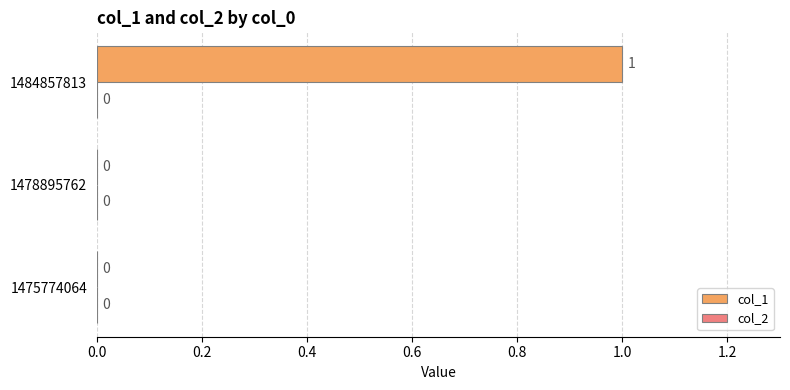

The value at 1484857813 is 1. True or false?

True